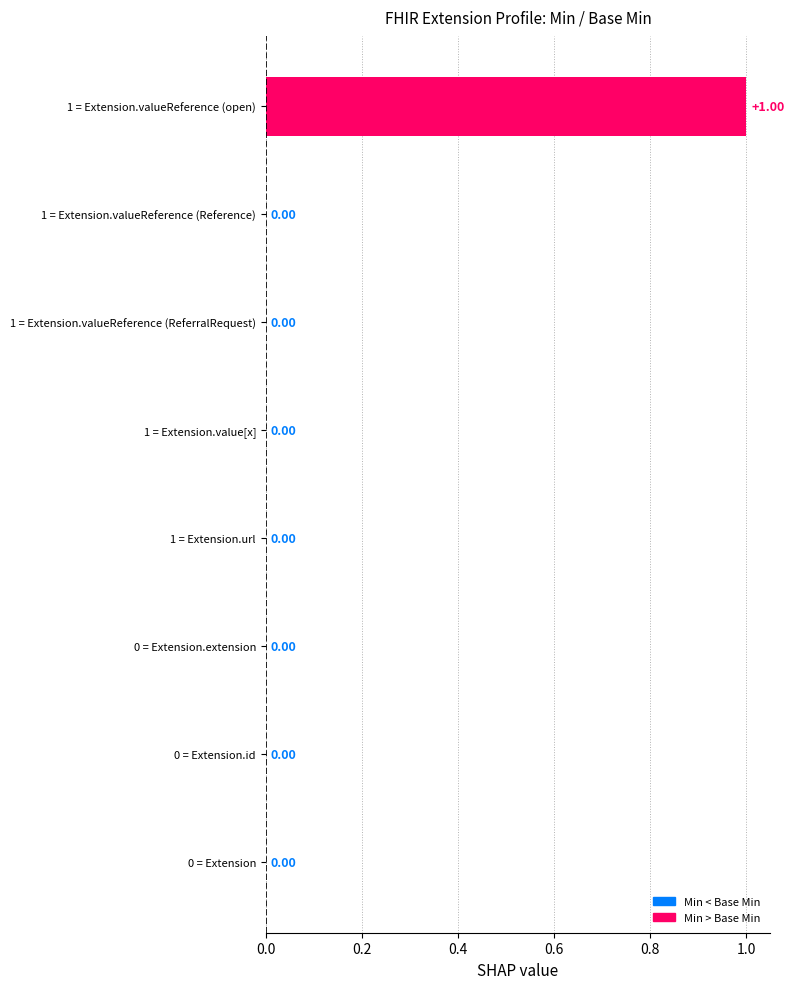

What is the change in value from 0 = Extension to 1 = Extension.valueReference (open)?

+1